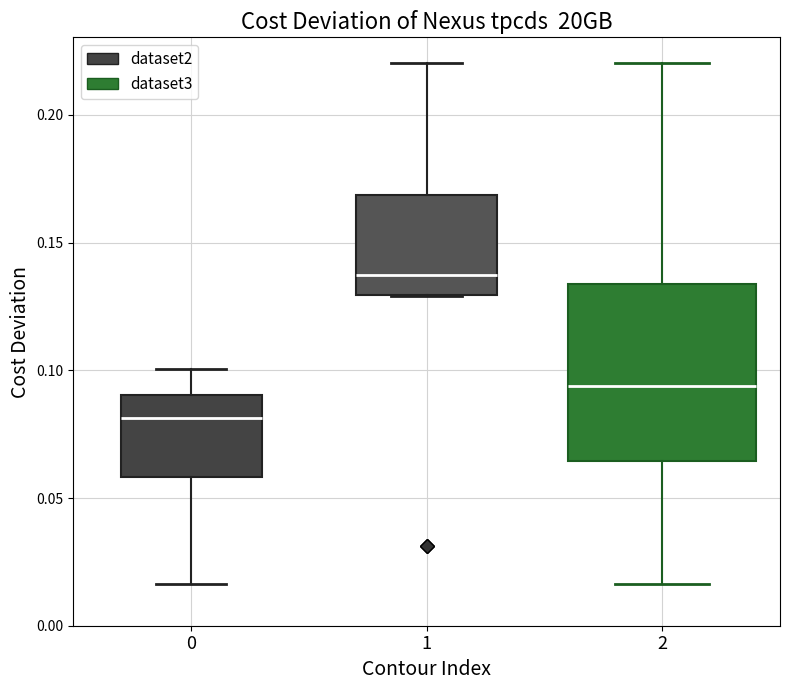

Which box has the lowest median line?

0